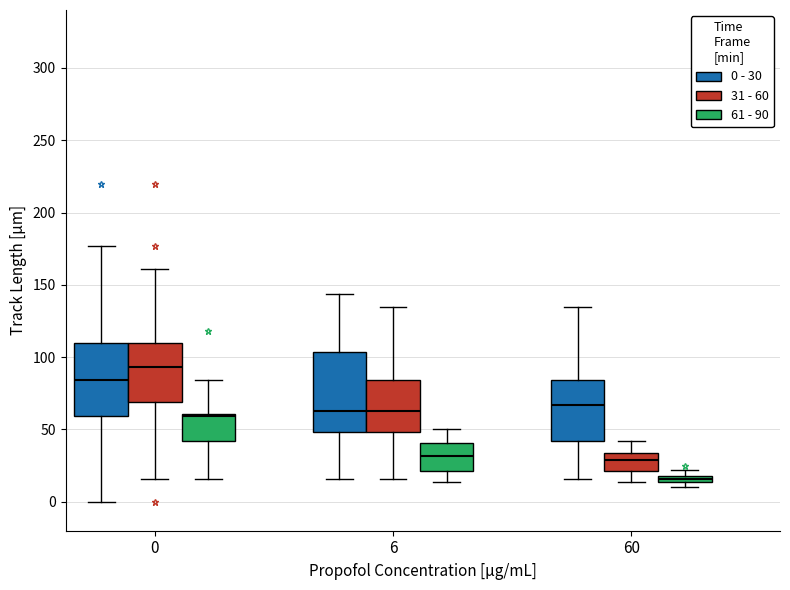

Which box has the lowest median line?

60 (61 - 90)